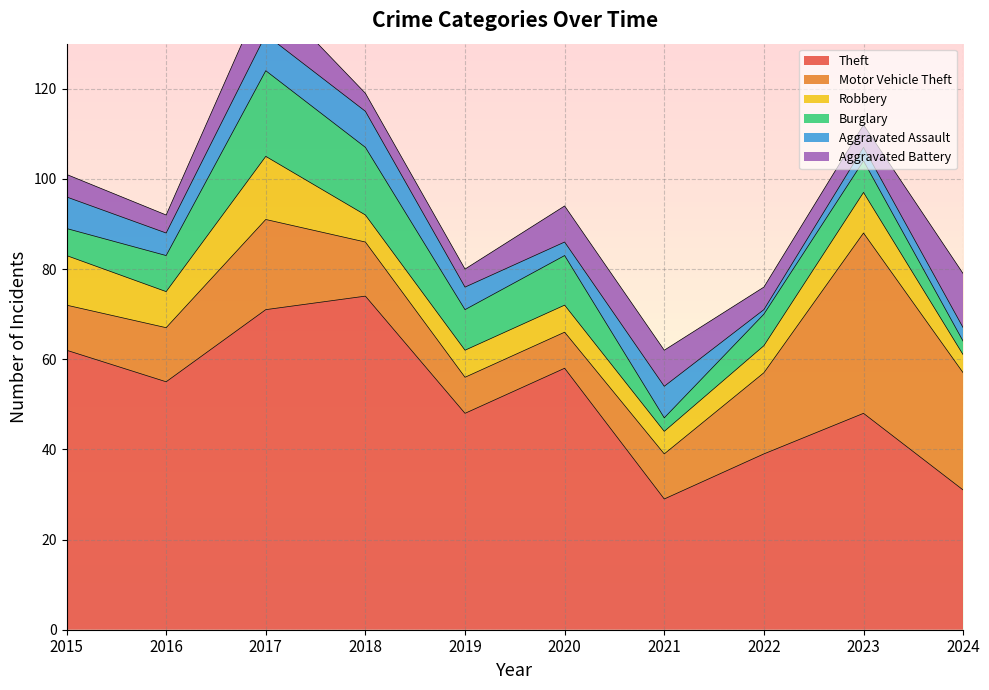

At which category does Theft reach its first local peak?

2018